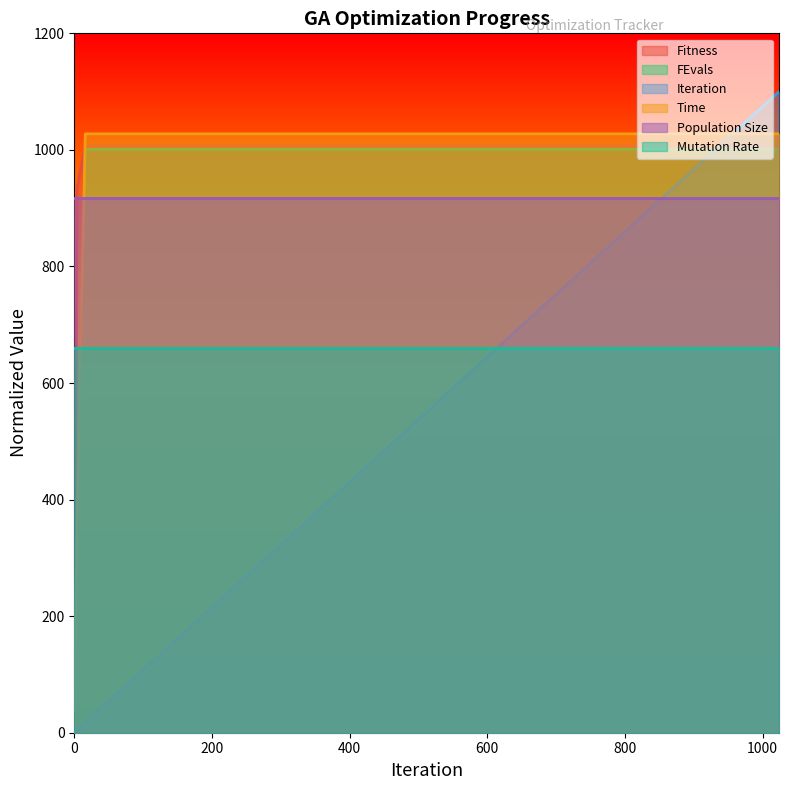

How many intersections are there between Fitness and Time?

3